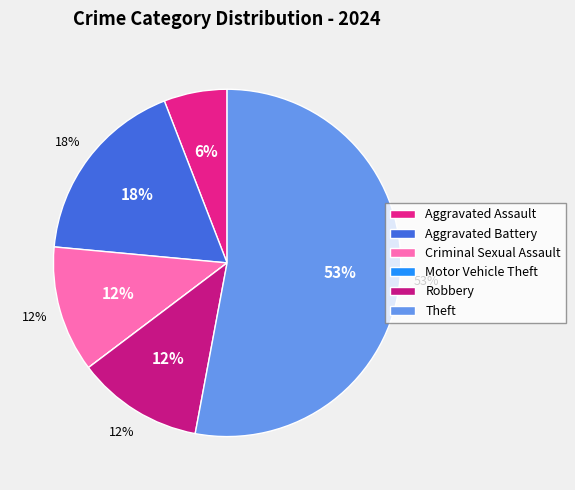

To the nearest percent, what portion does Theft represent?

53%